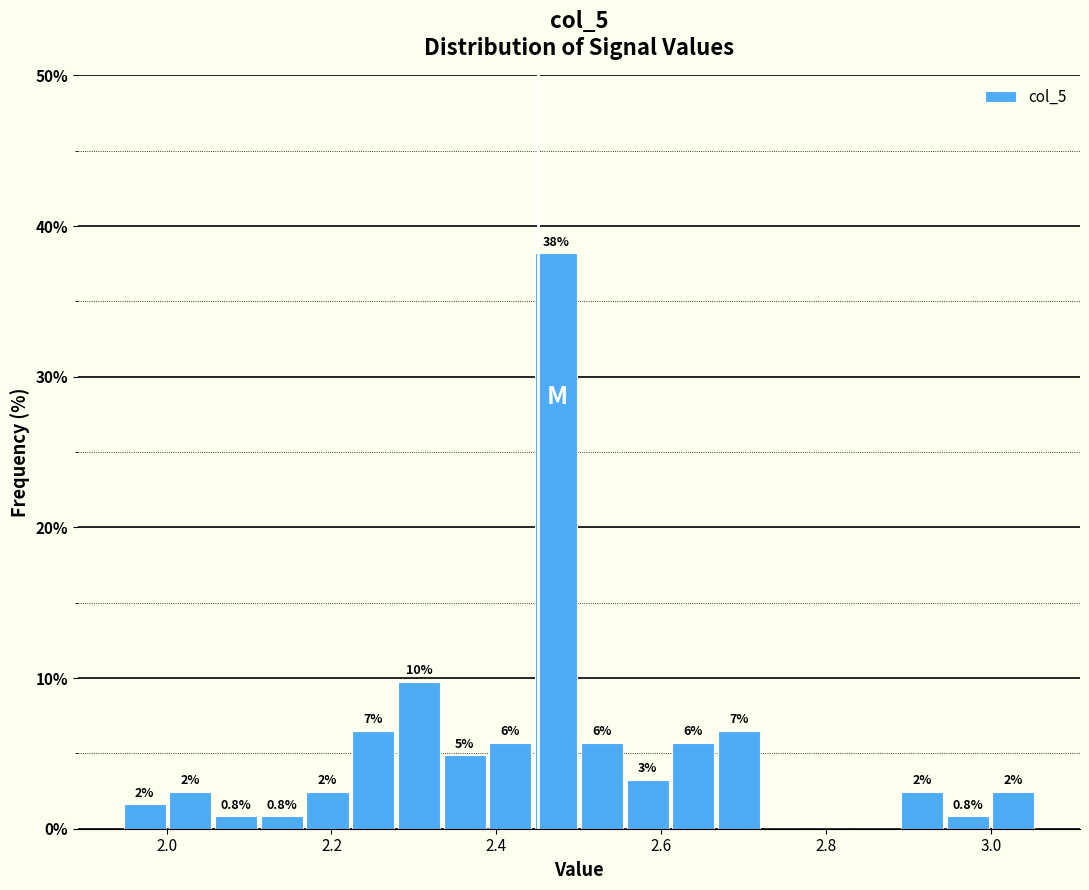

Around what value on the x-axis is the tallest bar? Give the approximate position of its centre, as read against the axis.

2.48